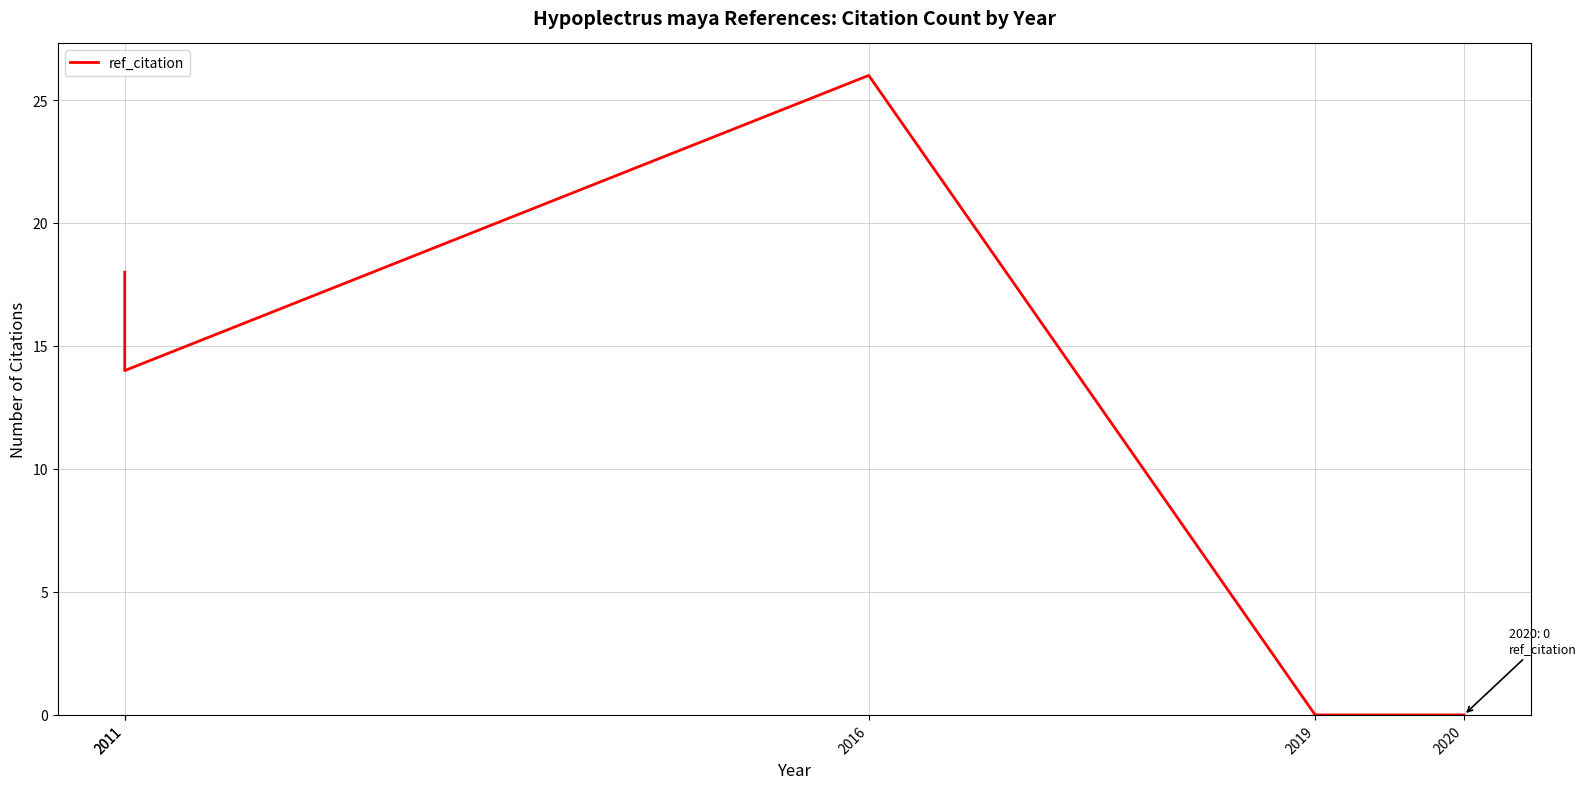

How many data points does each series have?

5